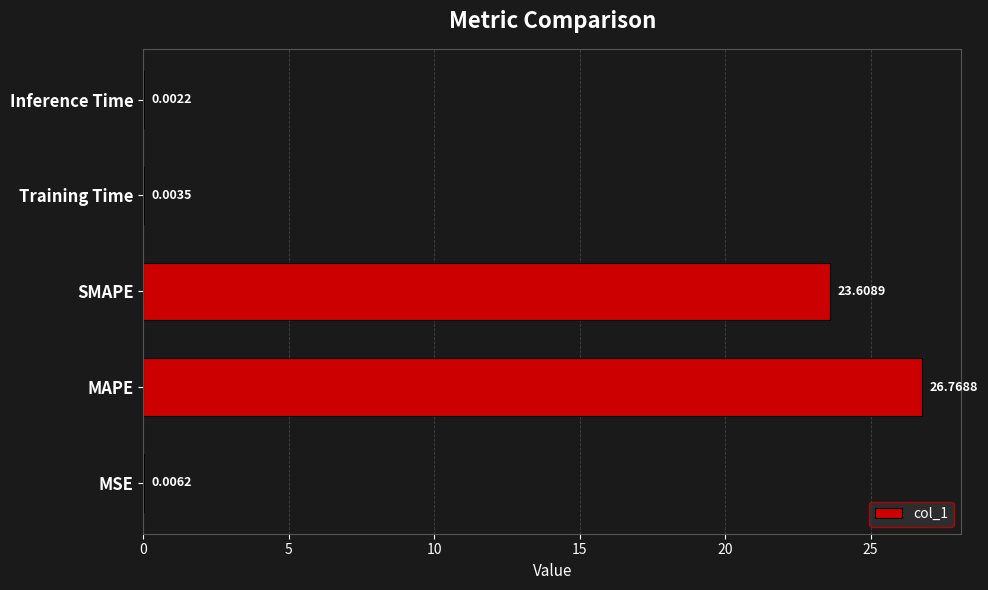

Count the number of categories in the chart.

5